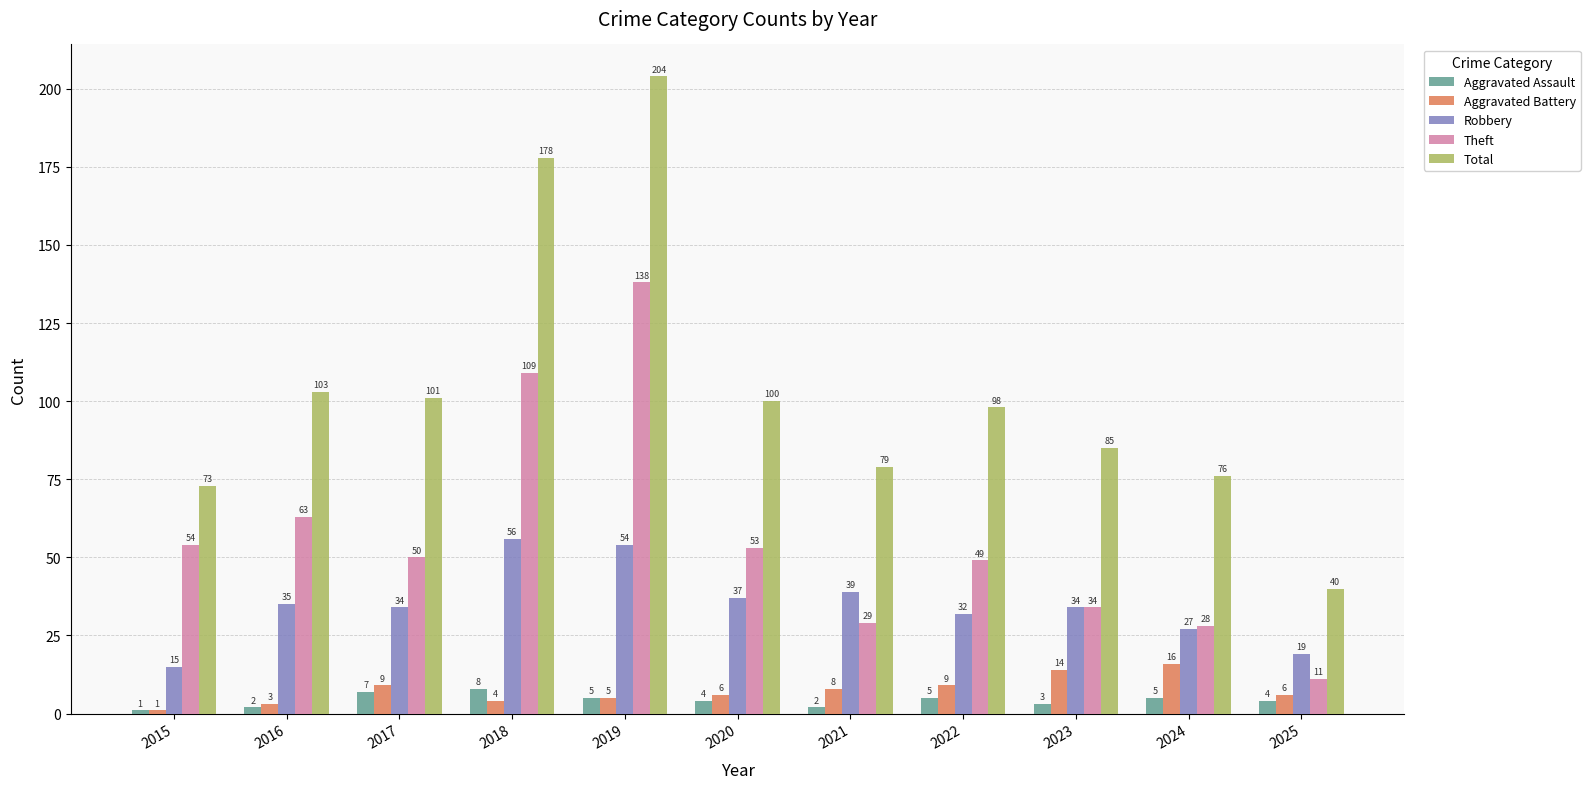

Is it true that Total equals 76 at 2024?

True